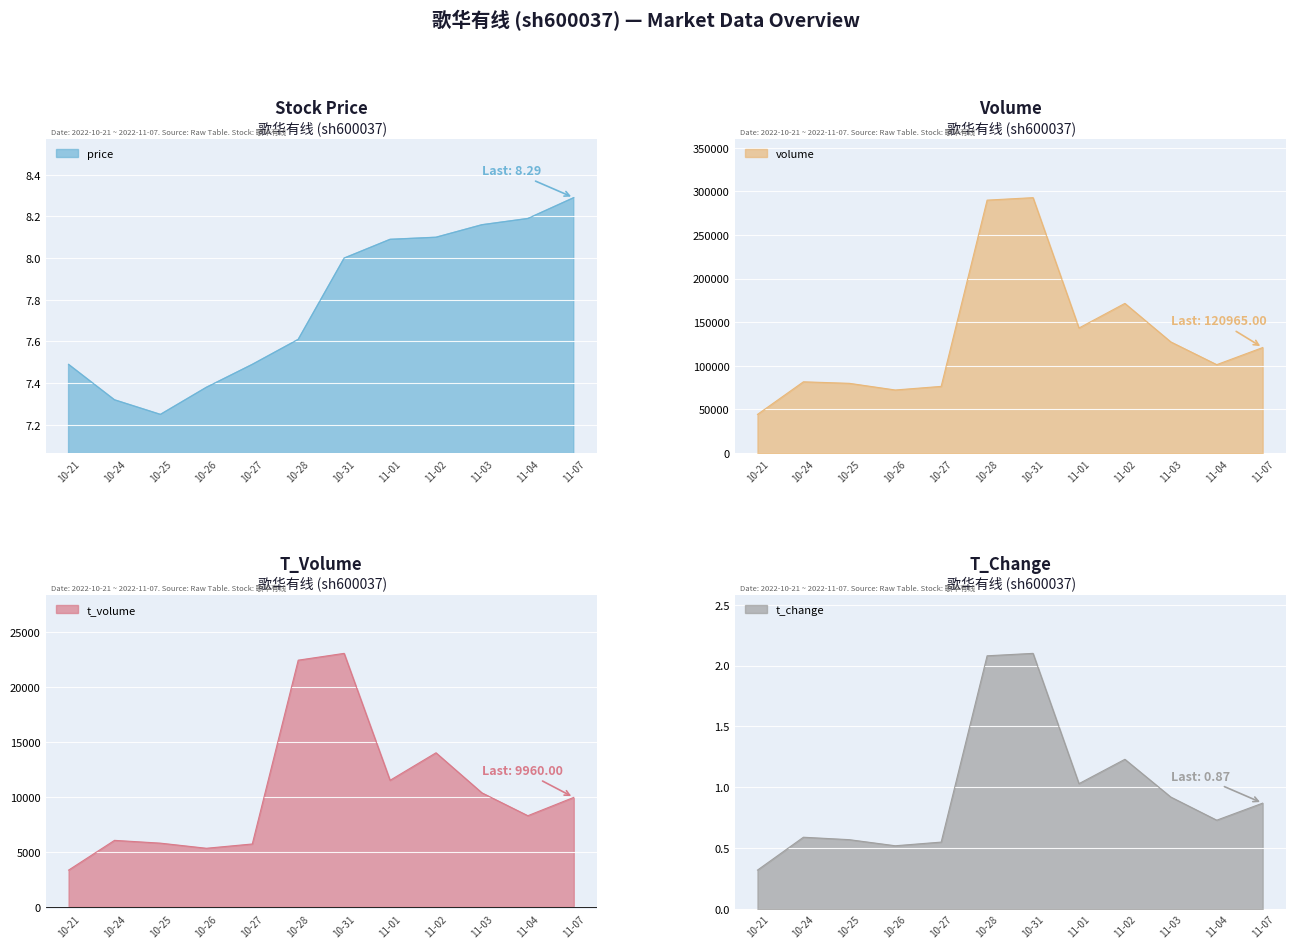

How many distinct data groups are displayed?

4